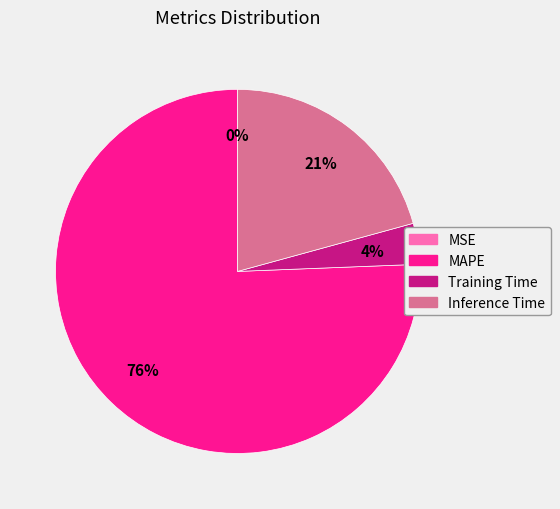

To the nearest percent, what portion does Training Time represent?

4%